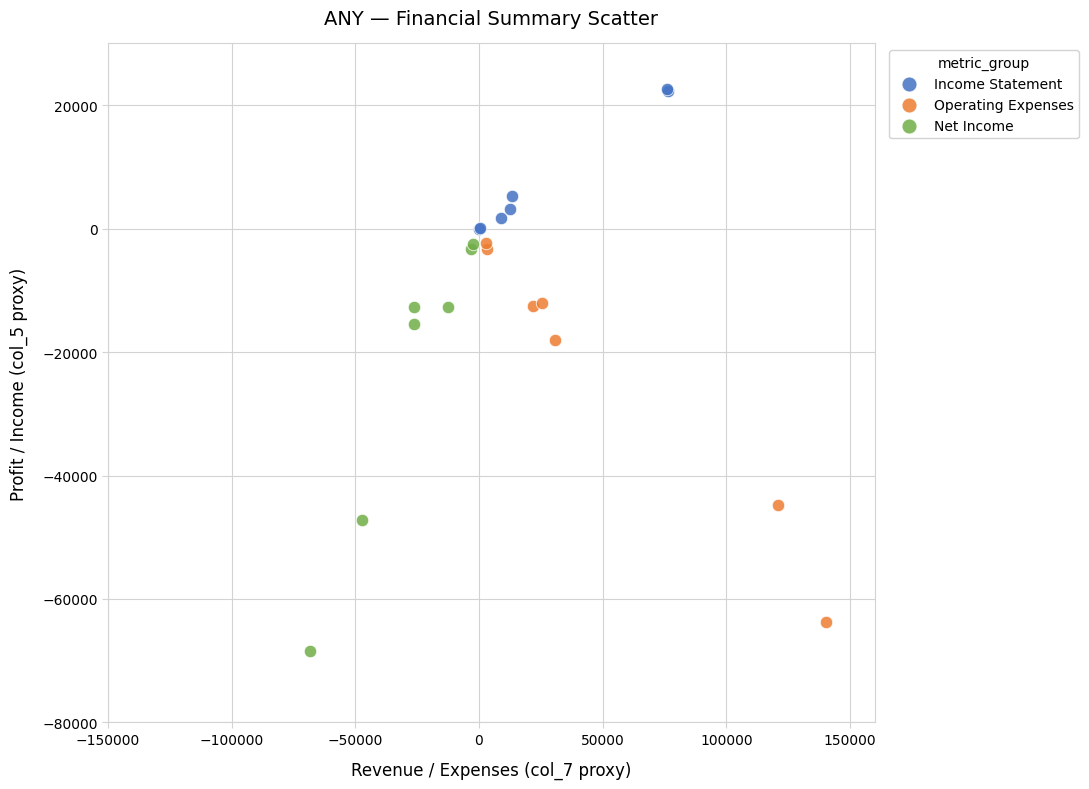

Which series has the widest spread of Y values?

Net Income